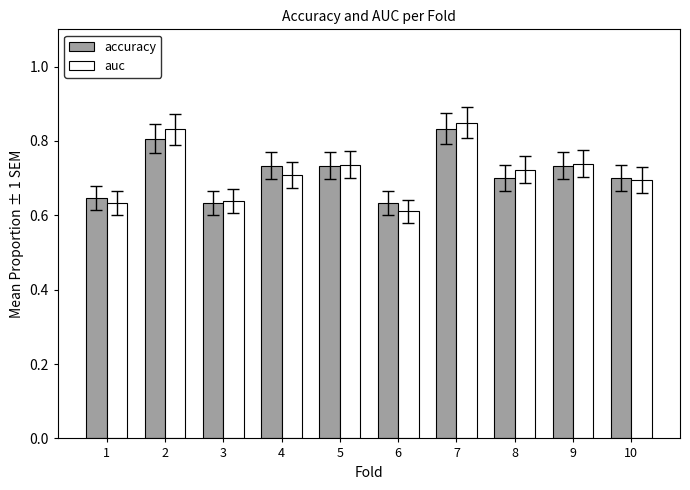

Which series changed the most between 4 and 7?

auc